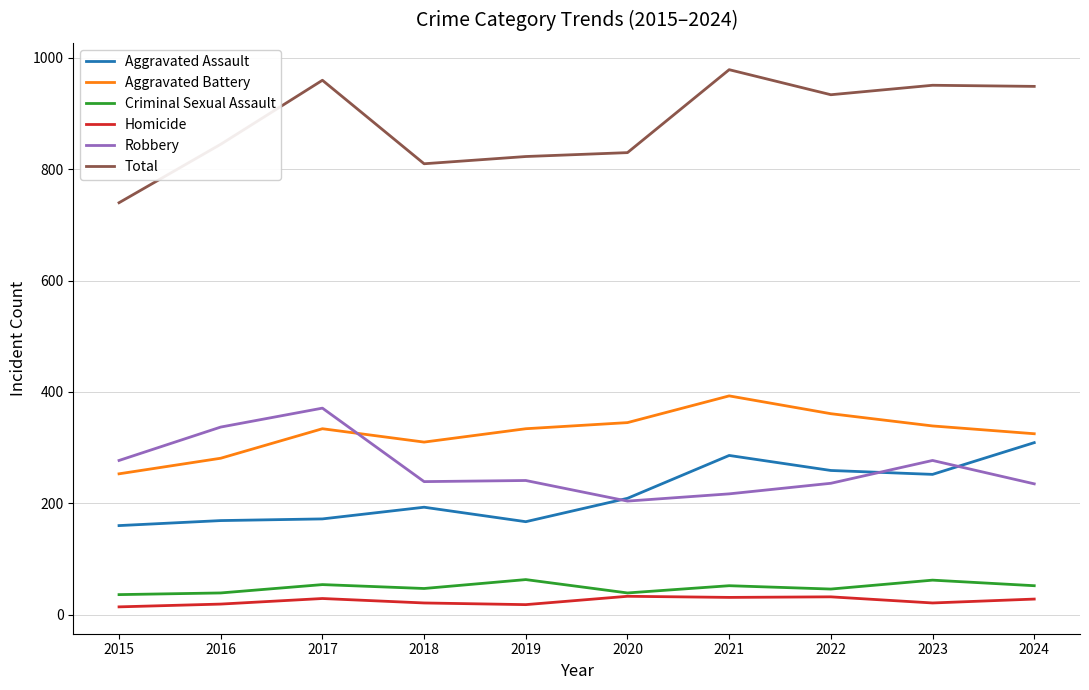

True or false: Criminal Sexual Assault and Aggravated Assault intersect in this chart.

False